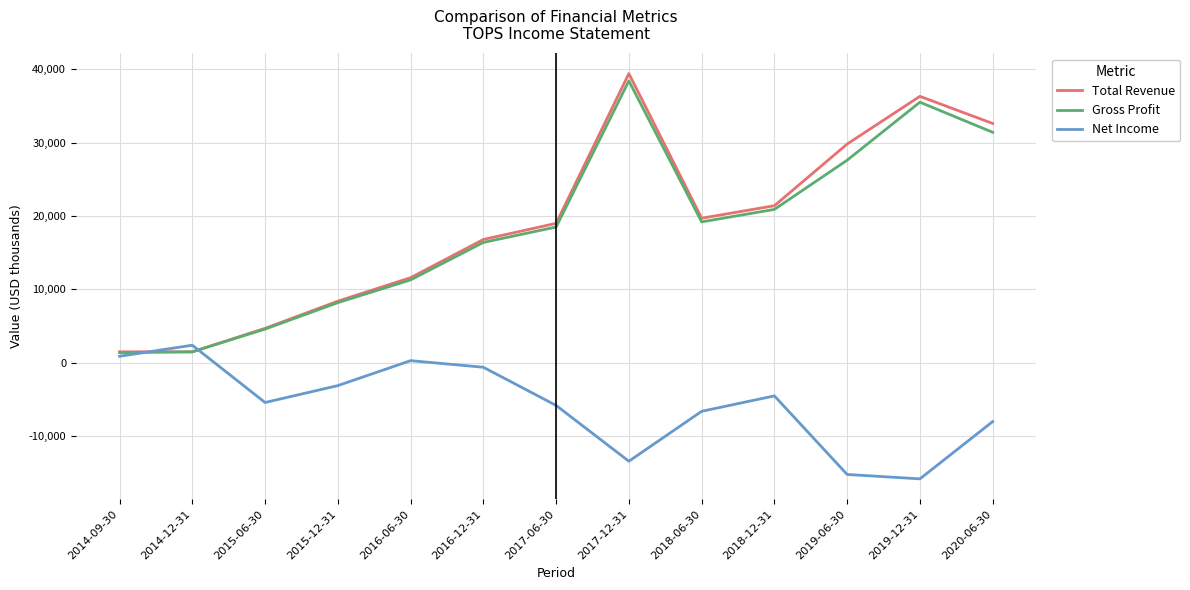

What is the highest value of the Total Revenue series?

39400